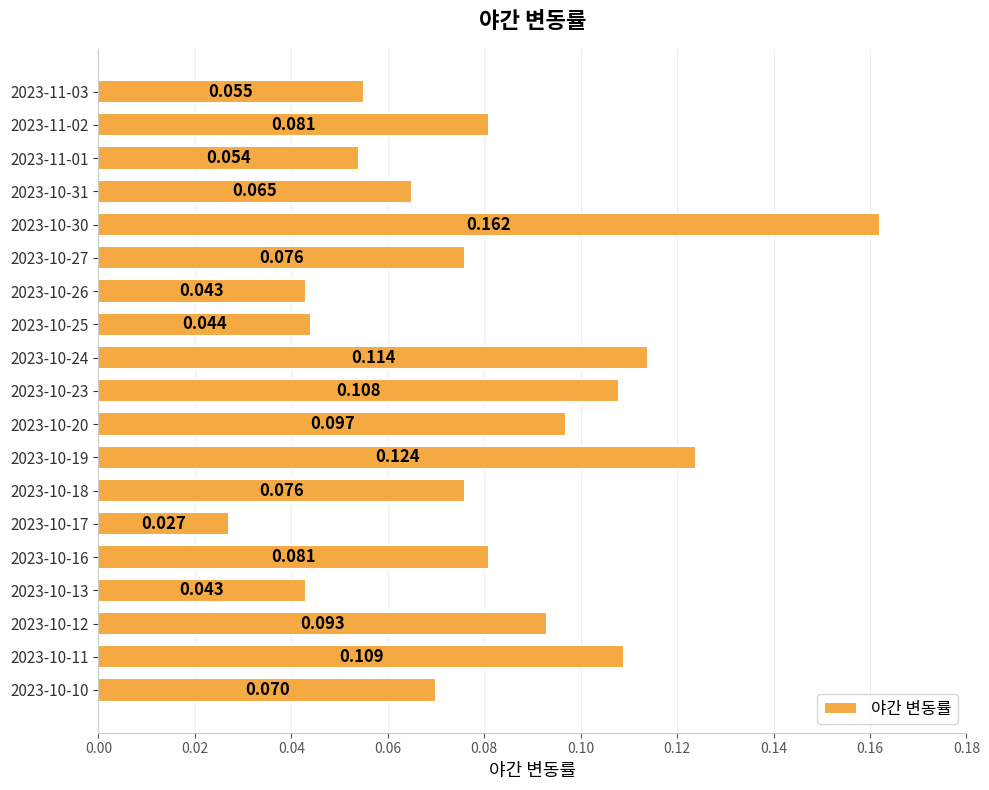

Count the number of categories in the chart.

19